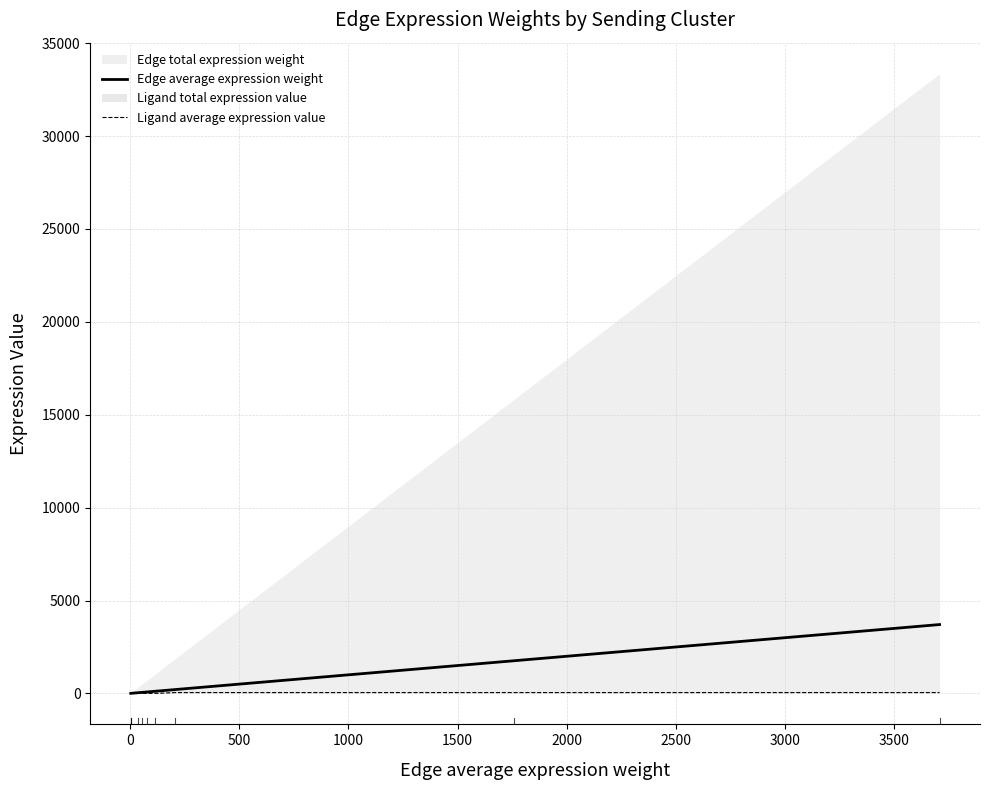

What is the difference between the second highest and minimum values in the Edge average expression weight series?

1753.8